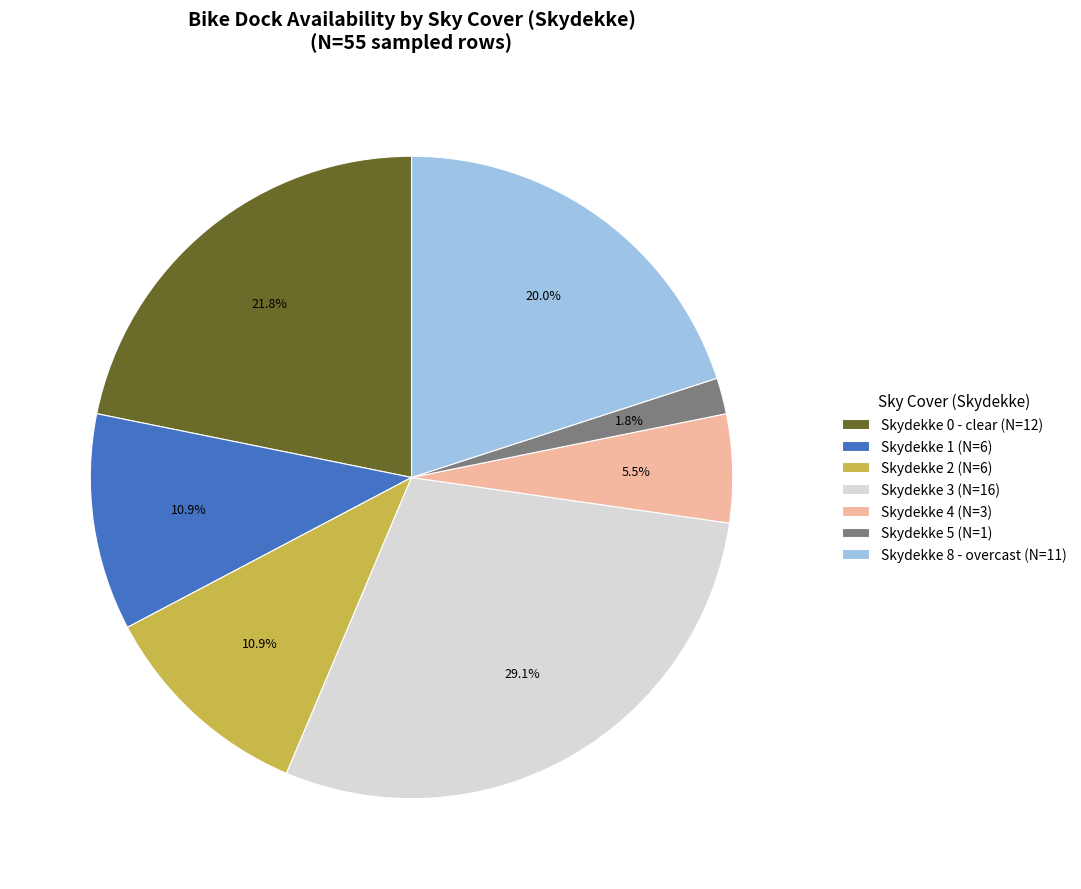

Is there any slice that represents more than half of the pie?

No